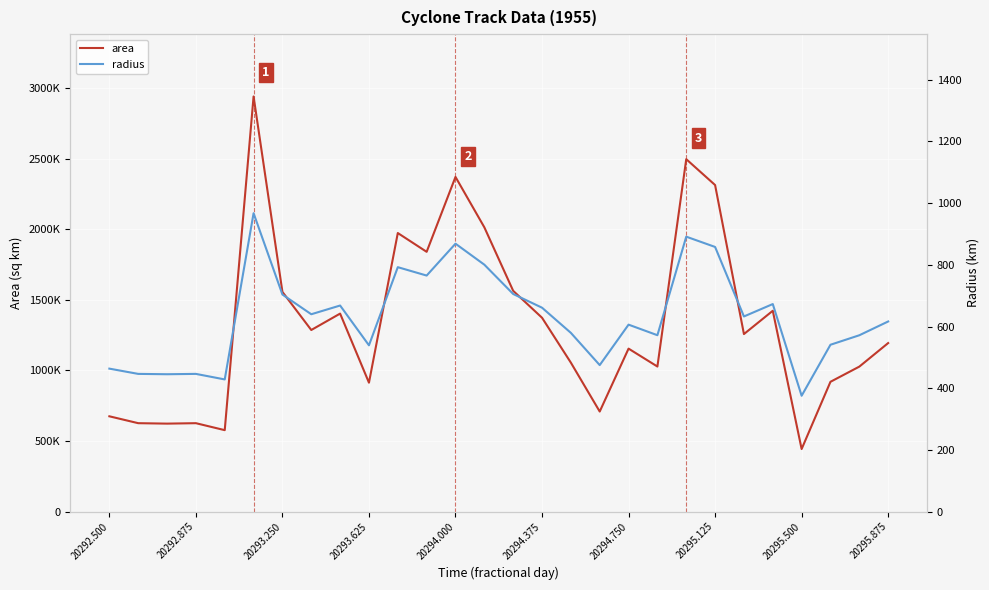

True or false: radius has a value of 853.4 at 20293.625.

False